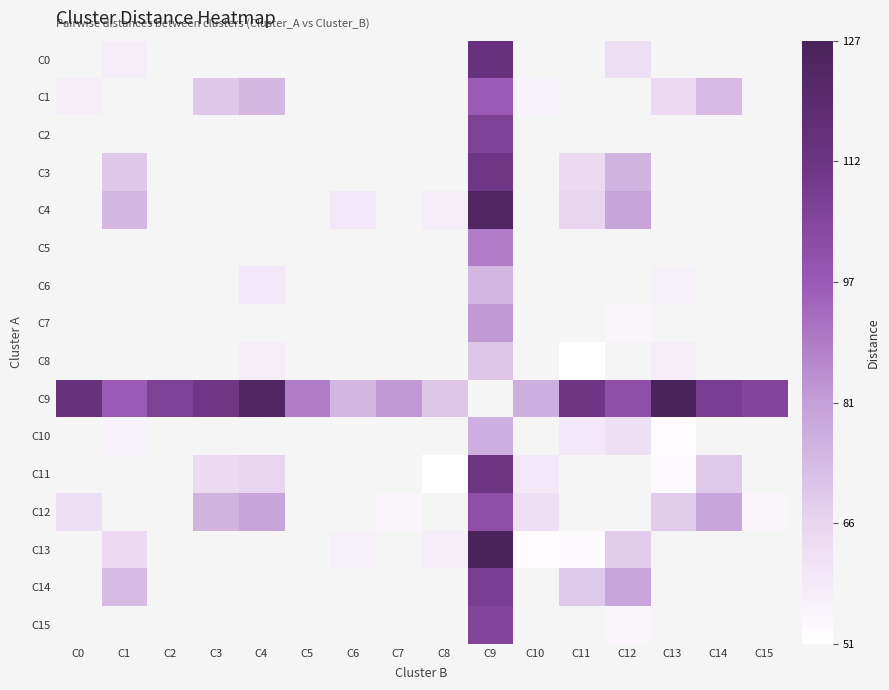

What is the greatest value displayed?

127.3